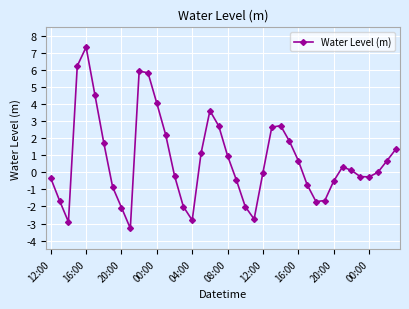

How many interior local peaks (higher than both neighbors) does the data have?

5